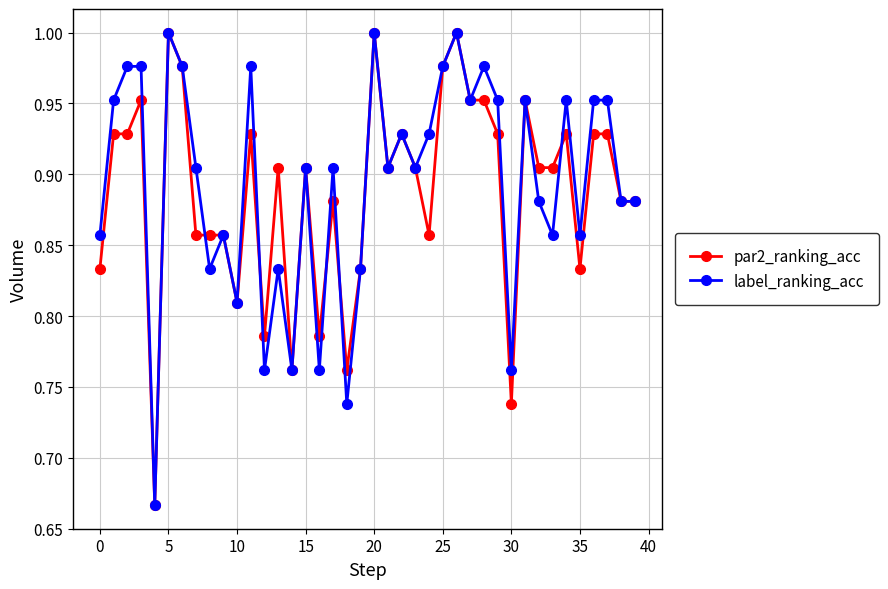

True or false: par2_ranking_acc has more than 2 interior local peaks.

True